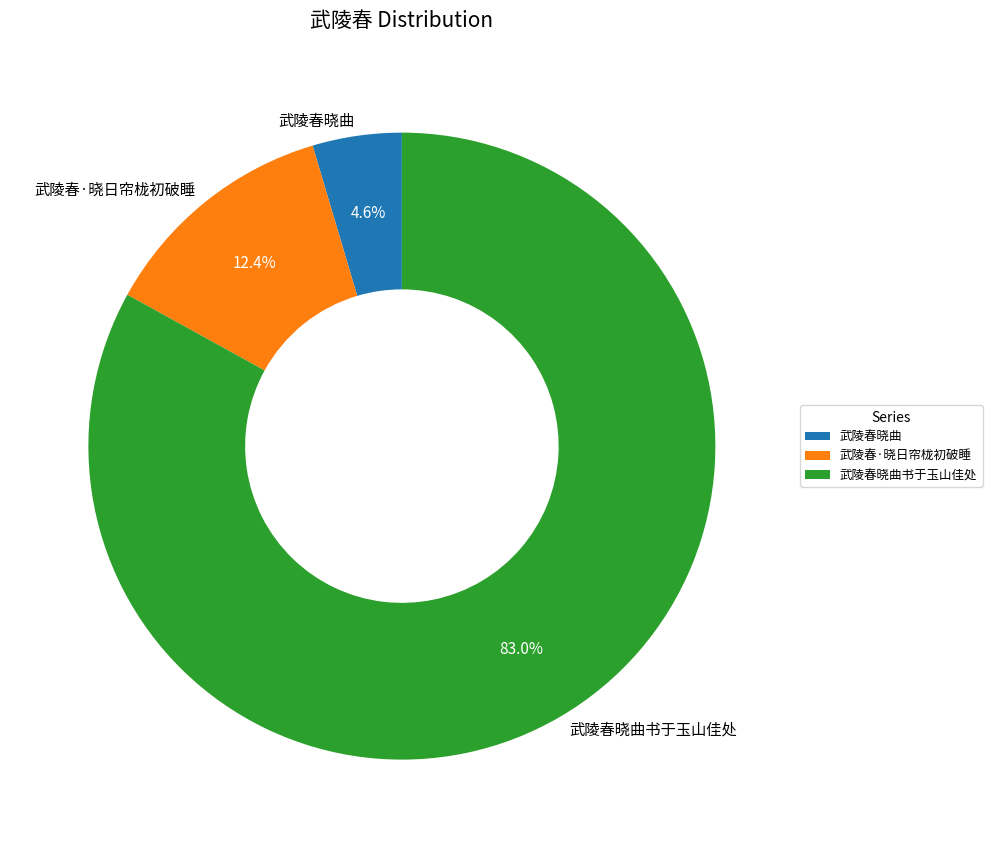

Rank the categories by value from highest to lowest.

武陵春晓曲书于玉山佳处, 武陵春·晓日帘栊初破睡, 武陵春晓曲